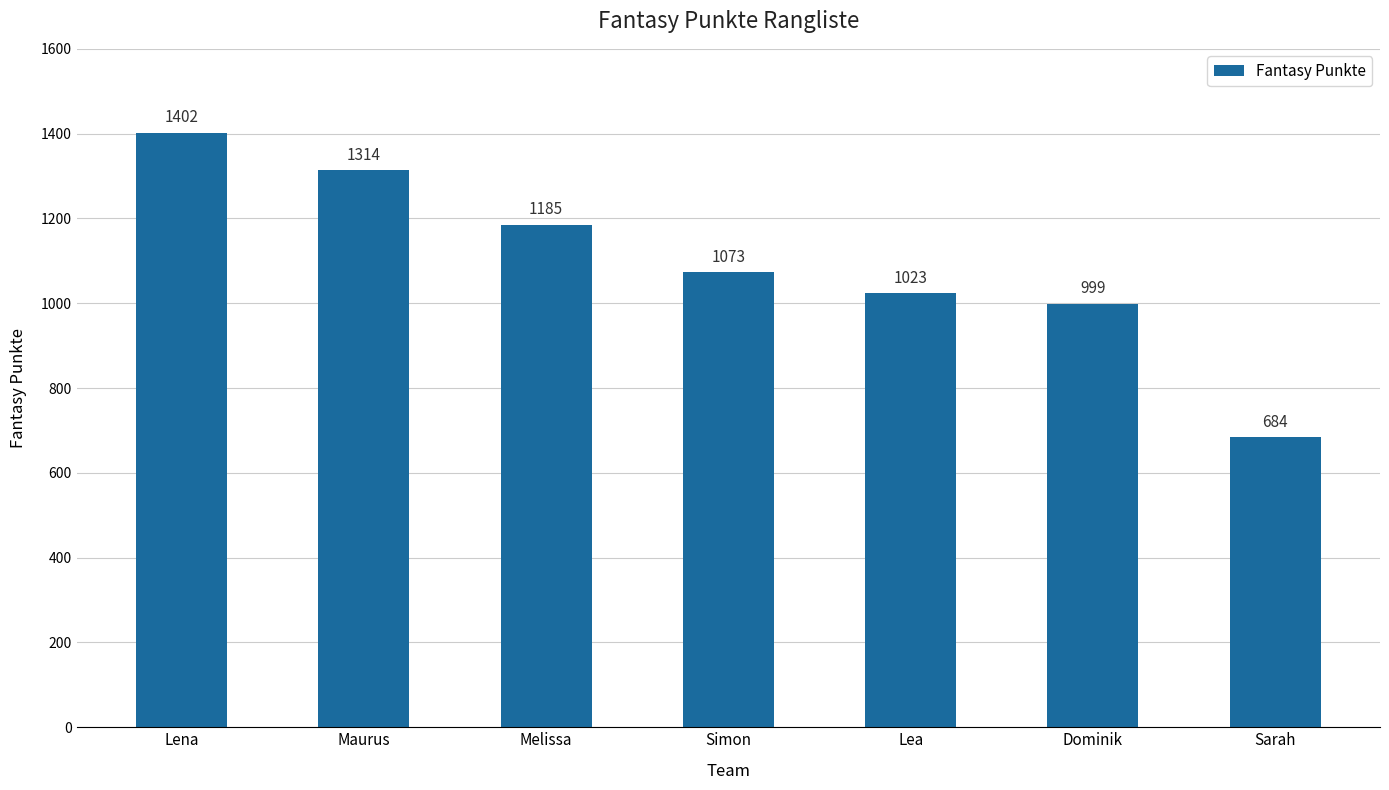

What is the minimum value shown in the chart?

684